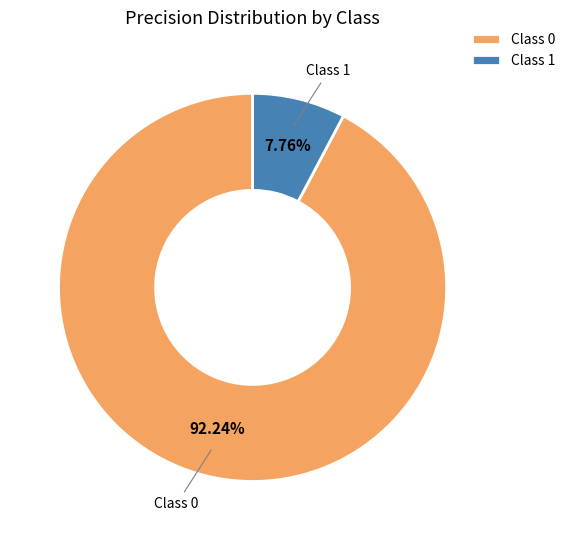

Combined, do Class 1 and Class 0 account for over 50%?

Yes